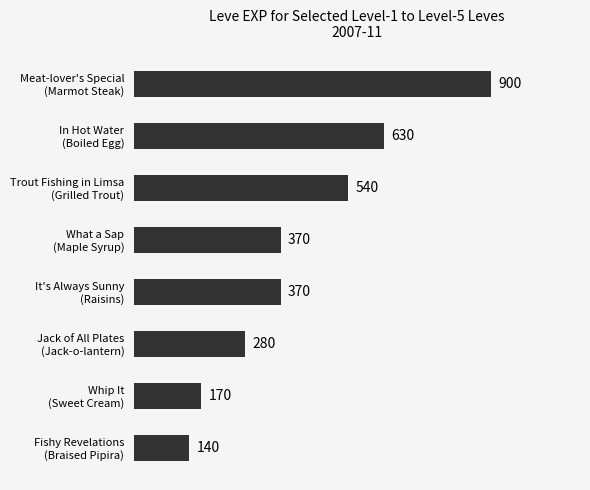

Count the values in the range 280 to 630.

5